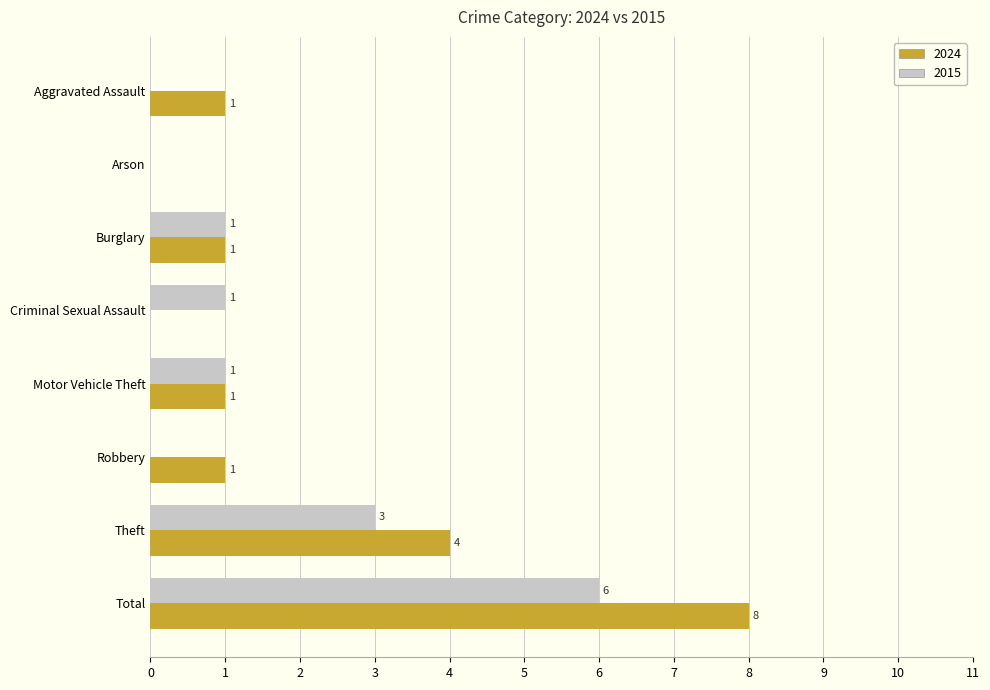

Which label corresponds to the largest value in the chart?

Total